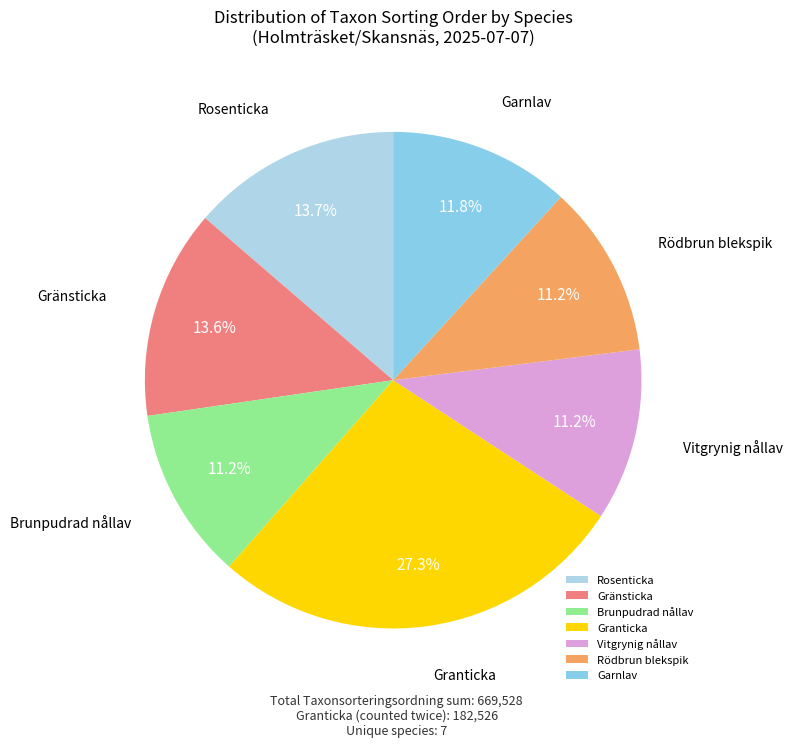

To the nearest percent, what portion does Garnlav represent?

12%